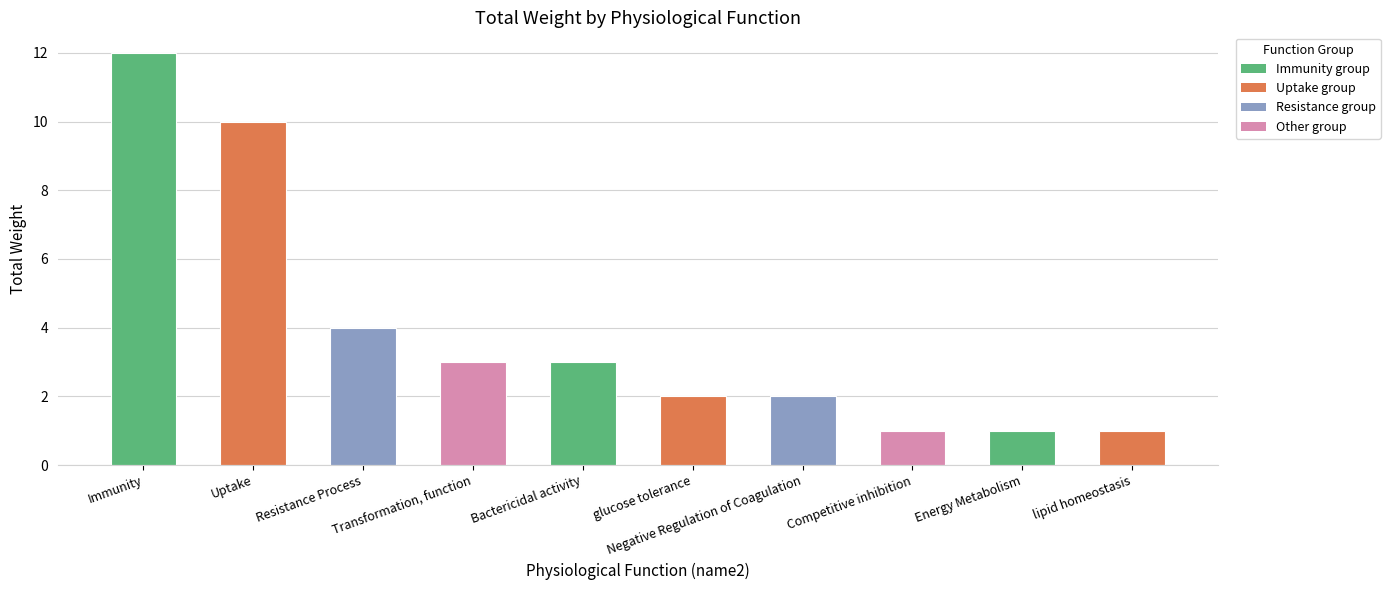

What is the label of the 6th bar from the left?

glucose tolerance